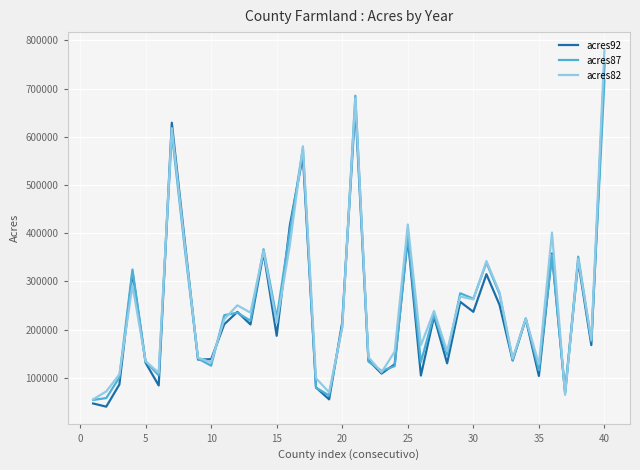

Which series has the largest range (max minus min)?

acres82